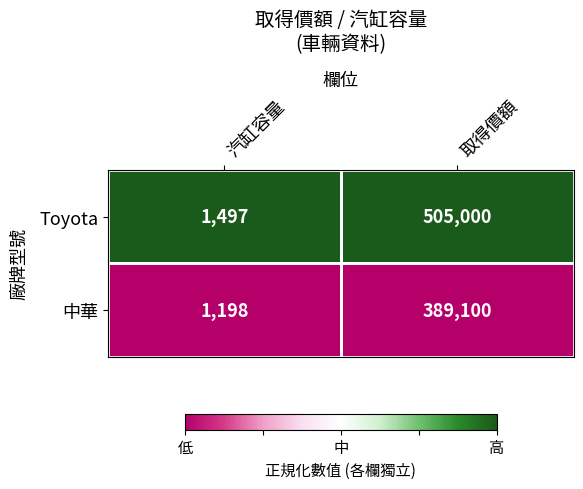

Is the value of 中華 at 汽缸容量 greater than the value of Toyota at 汽缸容量?

No